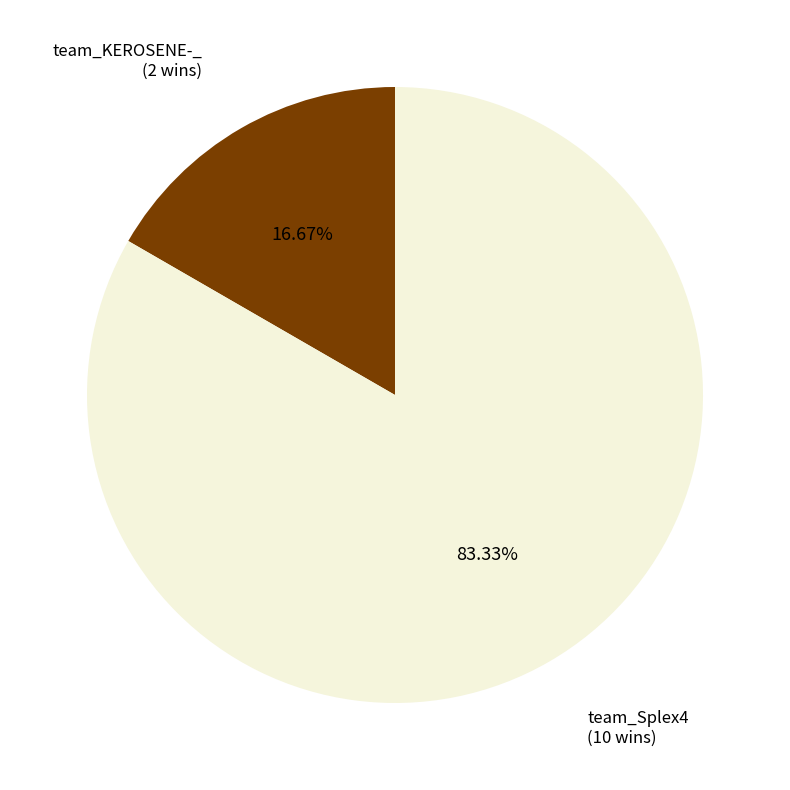

Is it true that team_Splex4 is 89% of the pie?

False